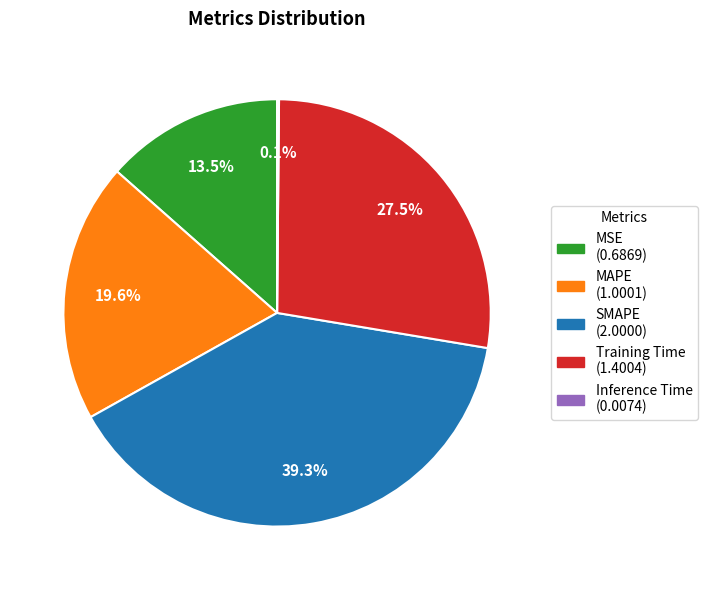

What percentage is the SMAPE slice, to the nearest percent?

39%